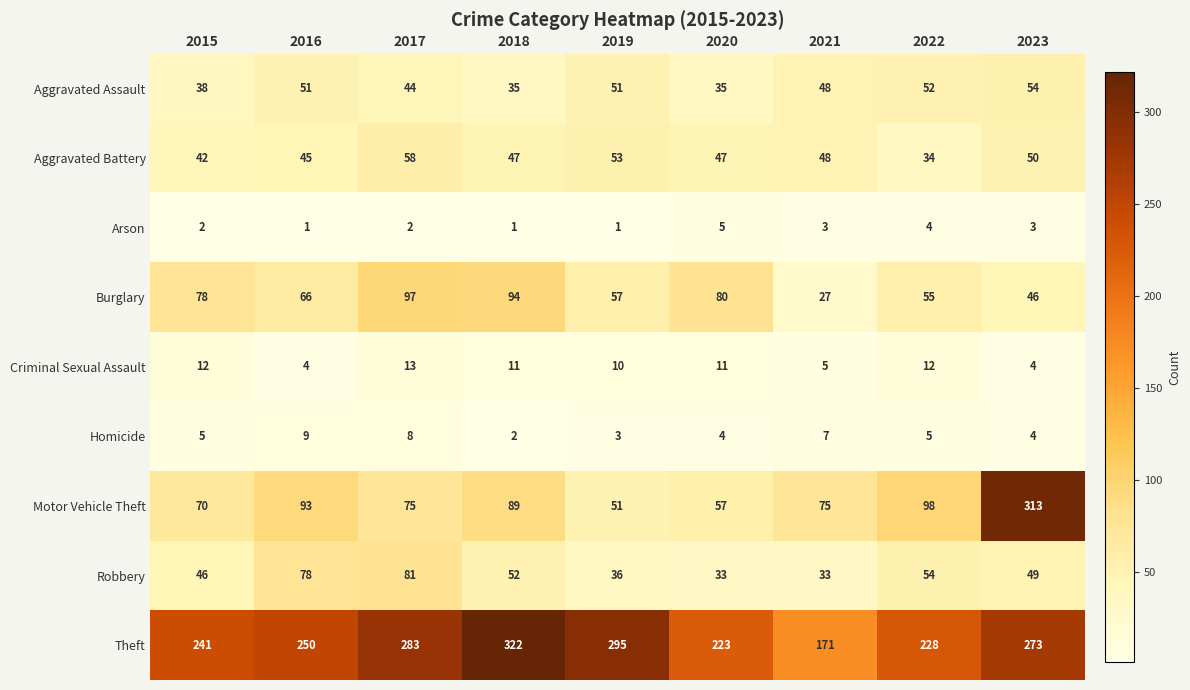

What is the sum of all Arson values?

22